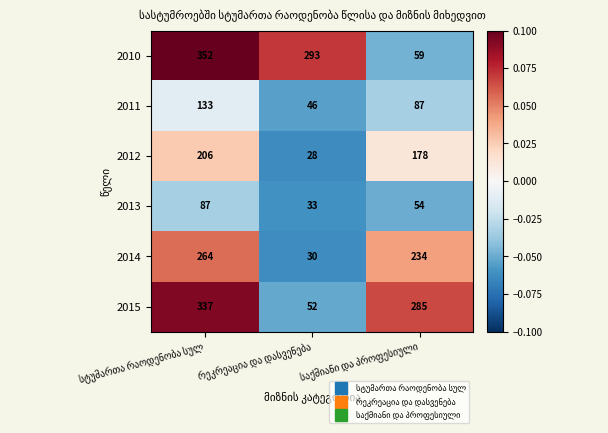

Which series has the largest total across all categories?

2010